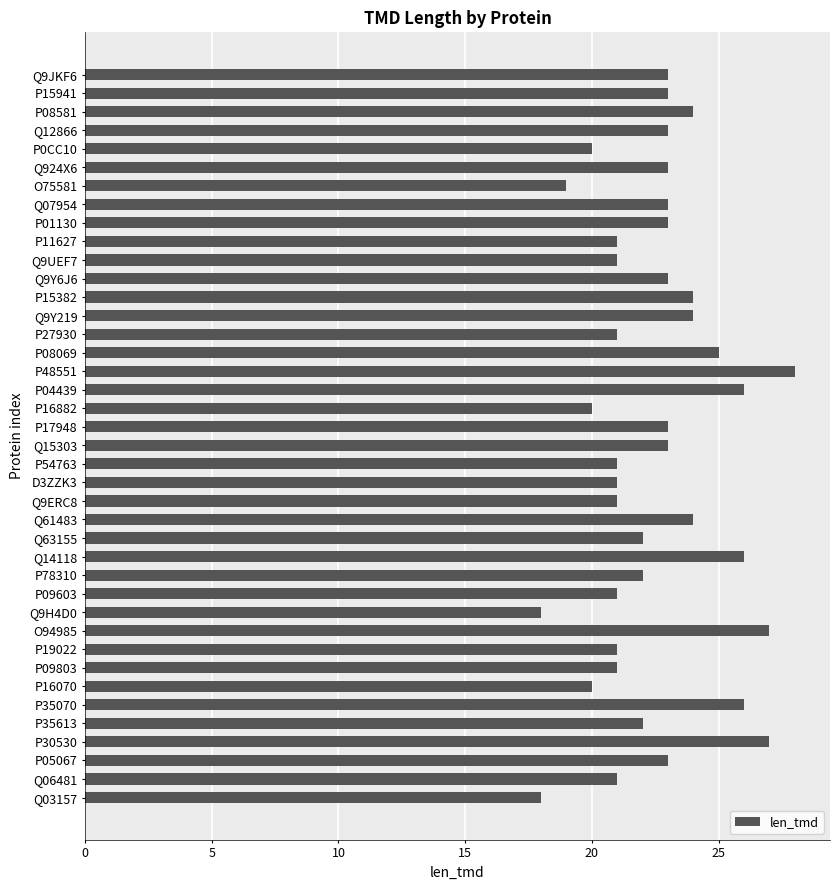

What is the maximum value shown in the chart?

28